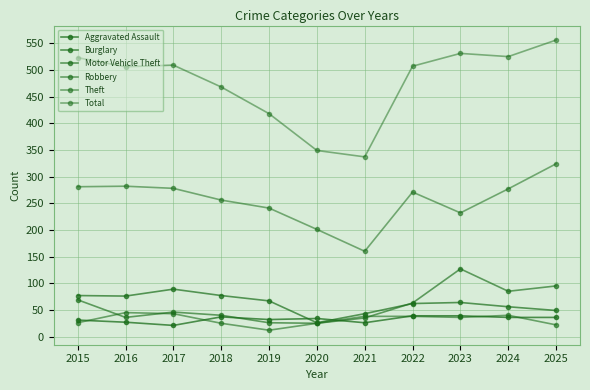

Does the chart display data point markers on the line(s)?

Yes